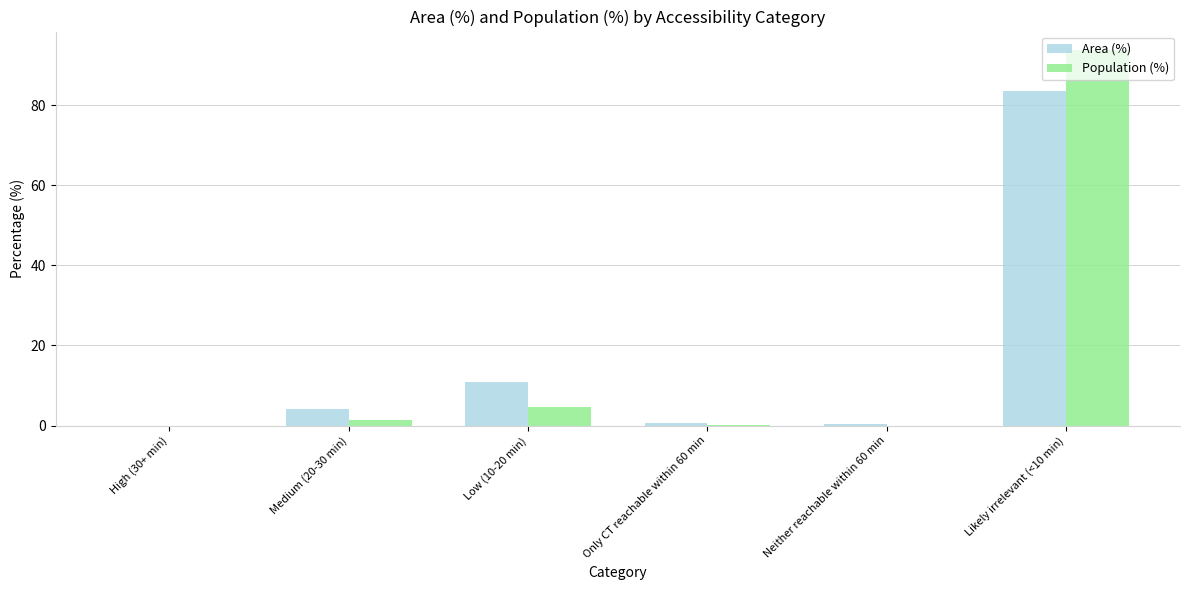

What is the sum of the Population (%) values at Likely irrelevant (<10 min) and High (30+ min)?

93.7